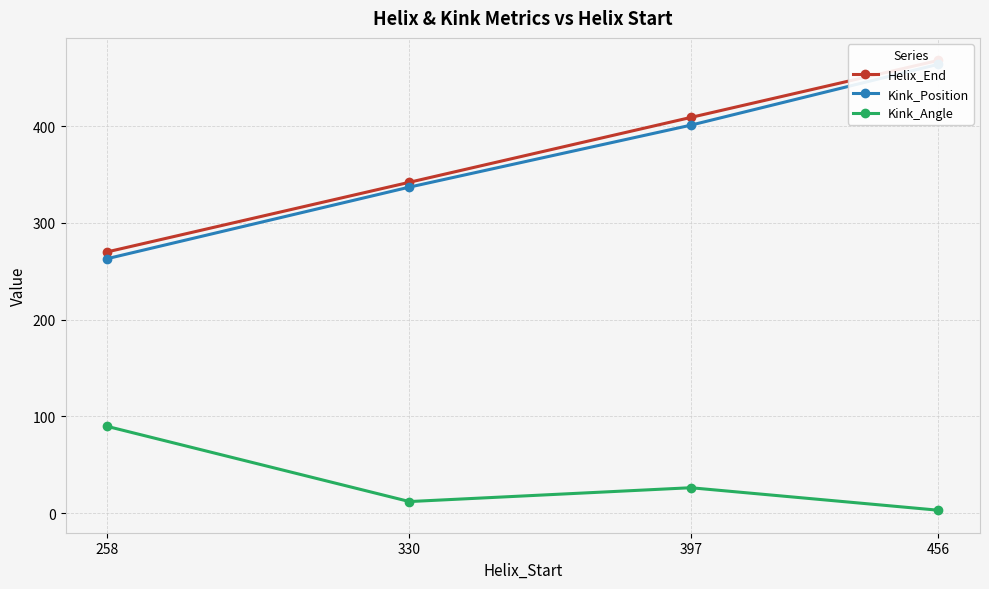

What is the sum of all Helix_End values?

1489.0